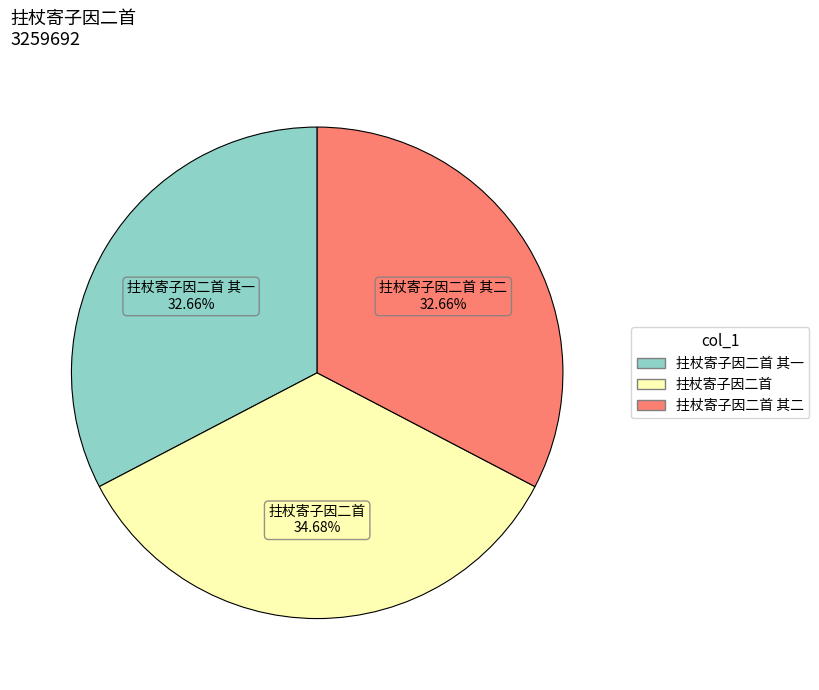

How many segments does this pie chart have?

3